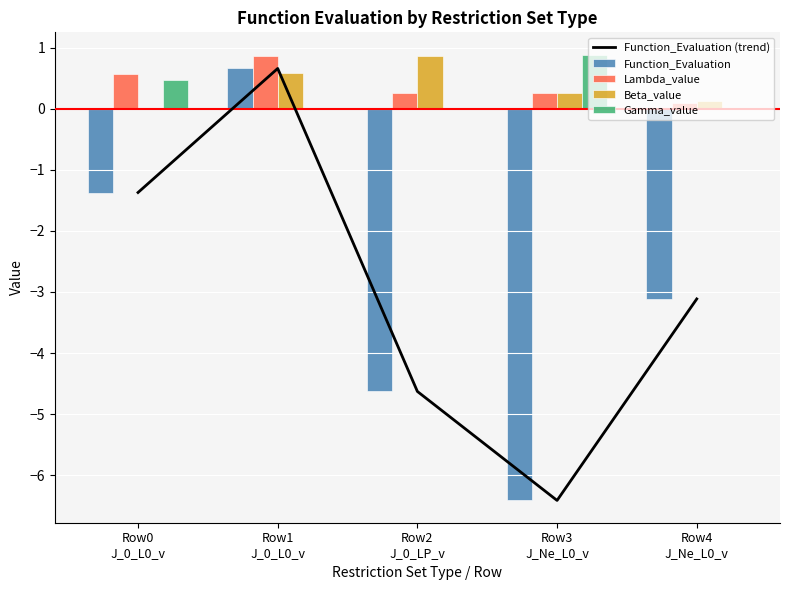

Rank the categories by Gamma_value value from lowest to highest.

Row1
J_0_L0_v, Row2
J_0_LP_v, Row4
J_Ne_L0_v, Row0
J_0_L0_v, Row3
J_Ne_L0_v